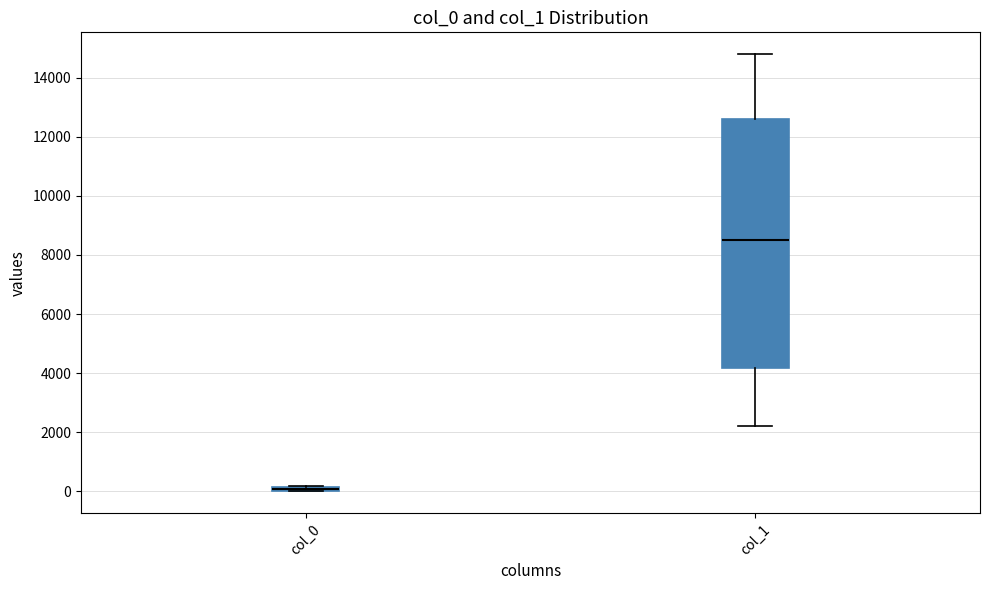

Where does the lower whisker of the box for col_1 end on the y-axis? The values are not printed on the chart, so give them approximately, as read against the axis.

2200